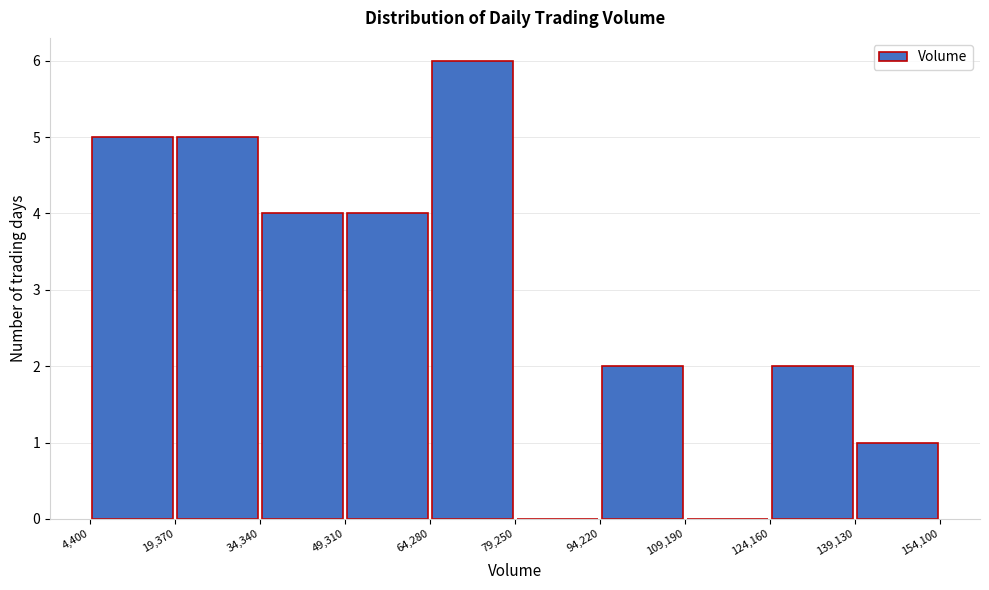

How tall is the bar that spans 49,310 to 64,280 on the x-axis? The values are not printed on the chart, so give them approximately, as read against the axis.

4